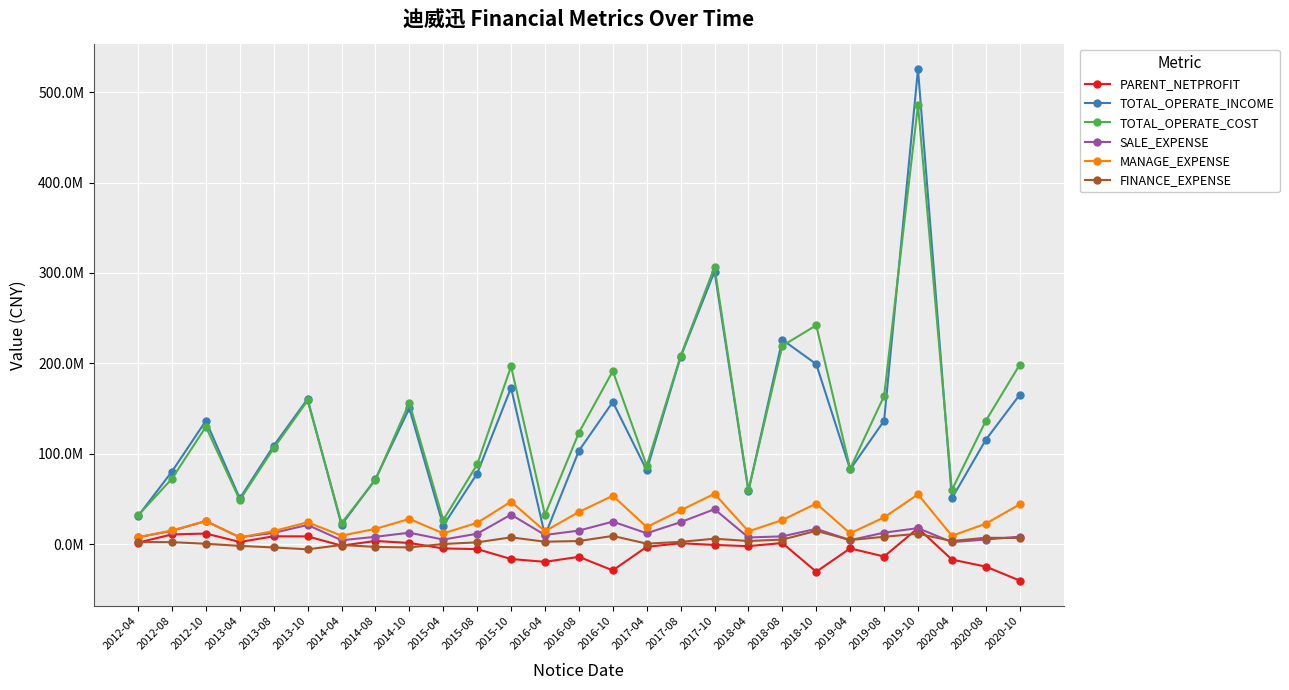

True or false: PARENT_NETPROFIT and TOTAL_OPERATE_INCOME intersect in this chart.

False